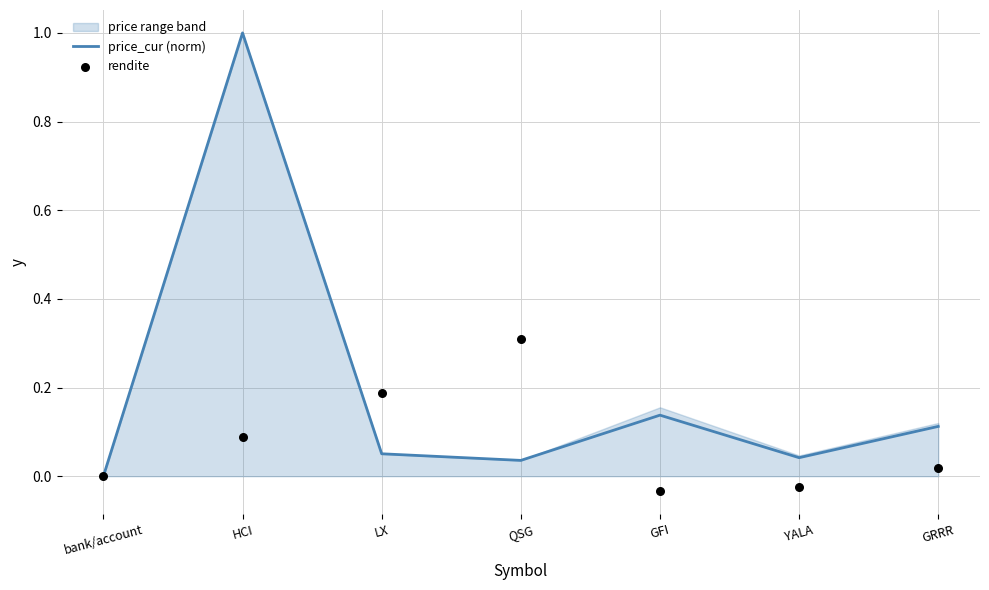

Which series contains the lowest Y value?

rendite